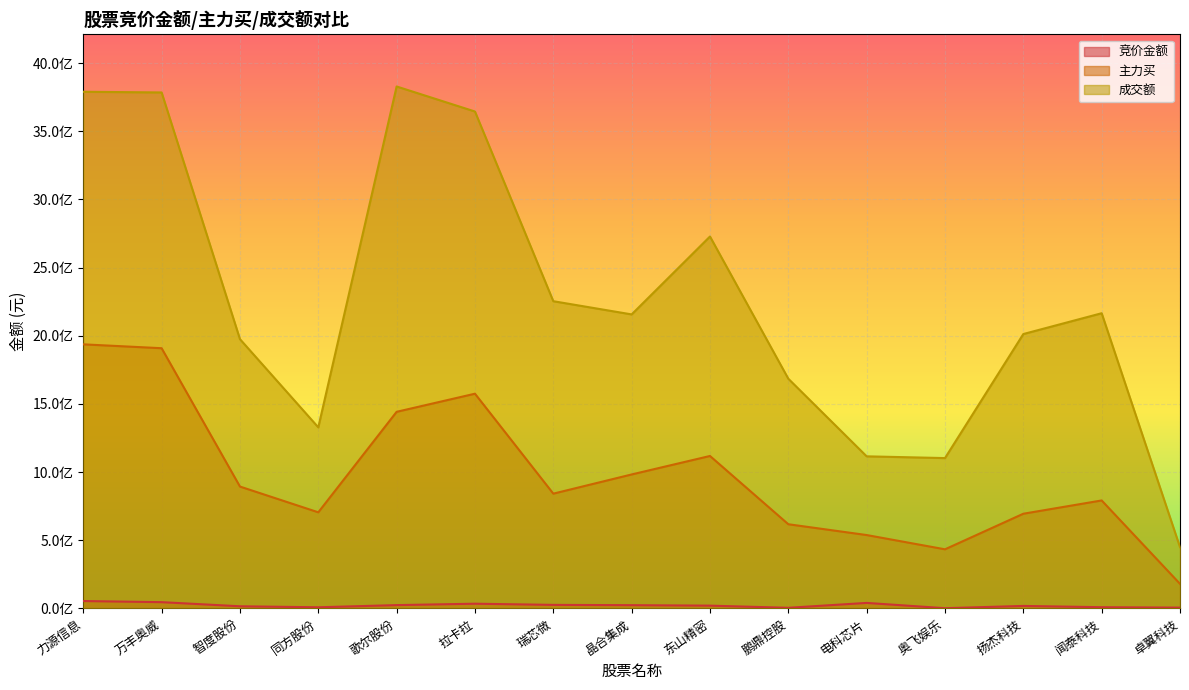

At which category does the chart reach its minimum across all series?

奥飞娱乐